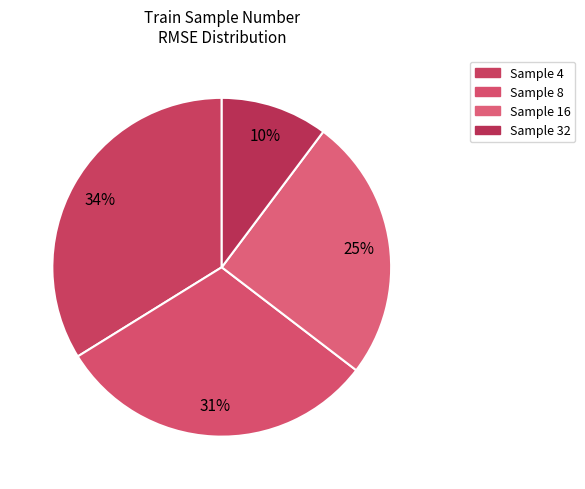

Count the number of slices in the pie.

4